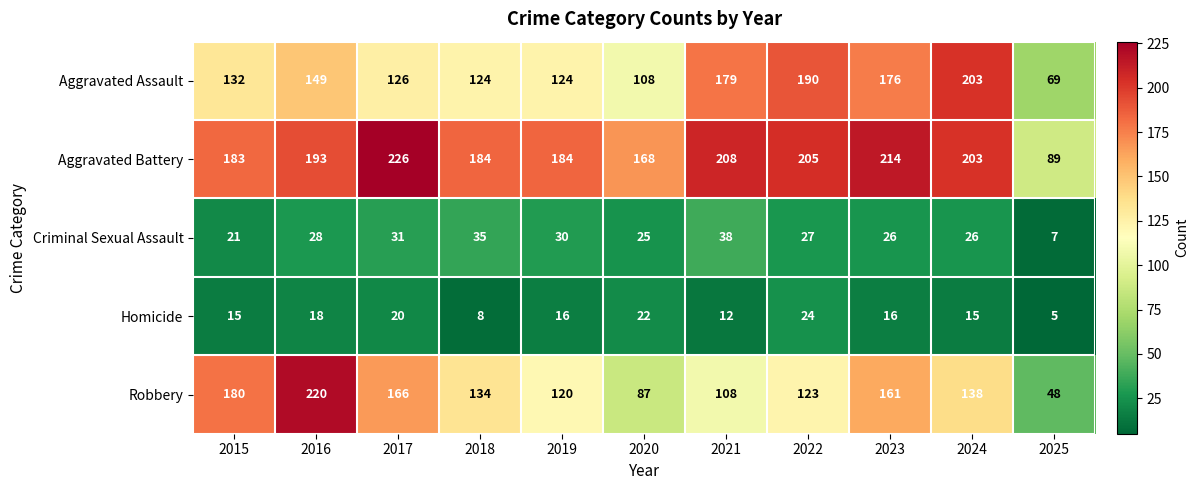

At 2018, list the series in order from smallest to largest.

Homicide, Criminal Sexual Assault, Aggravated Assault, Robbery, Aggravated Battery